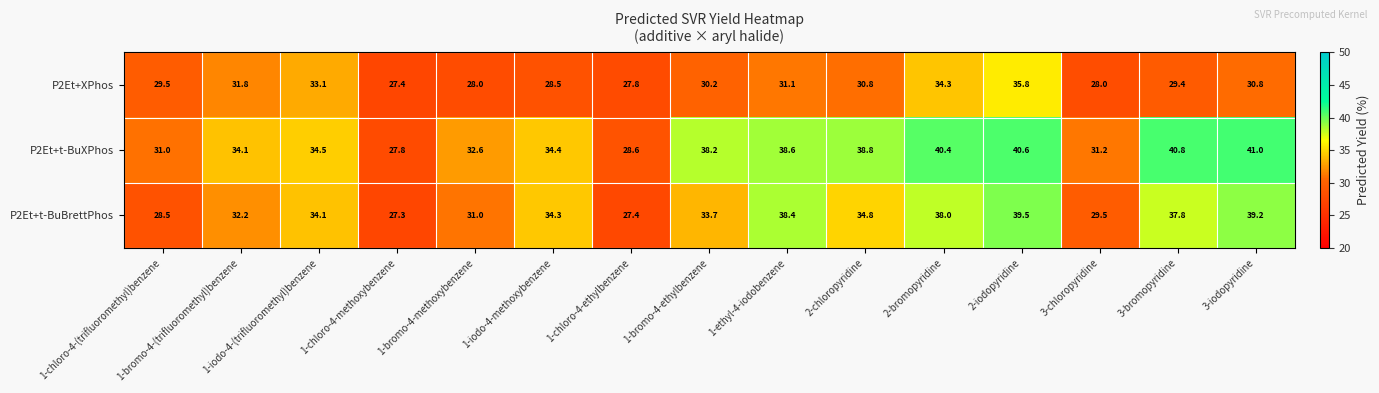

How many distinct data groups are displayed?

3